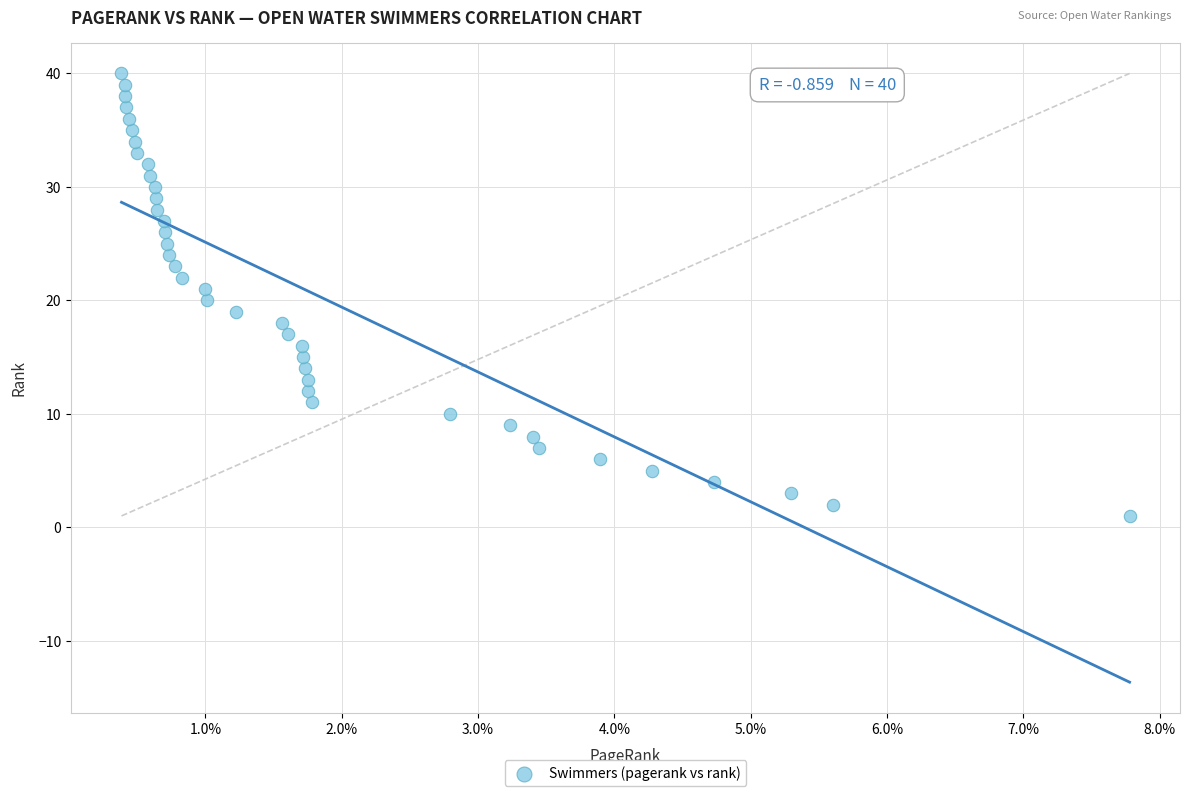

What is the range of Y values (max minus min)?

39